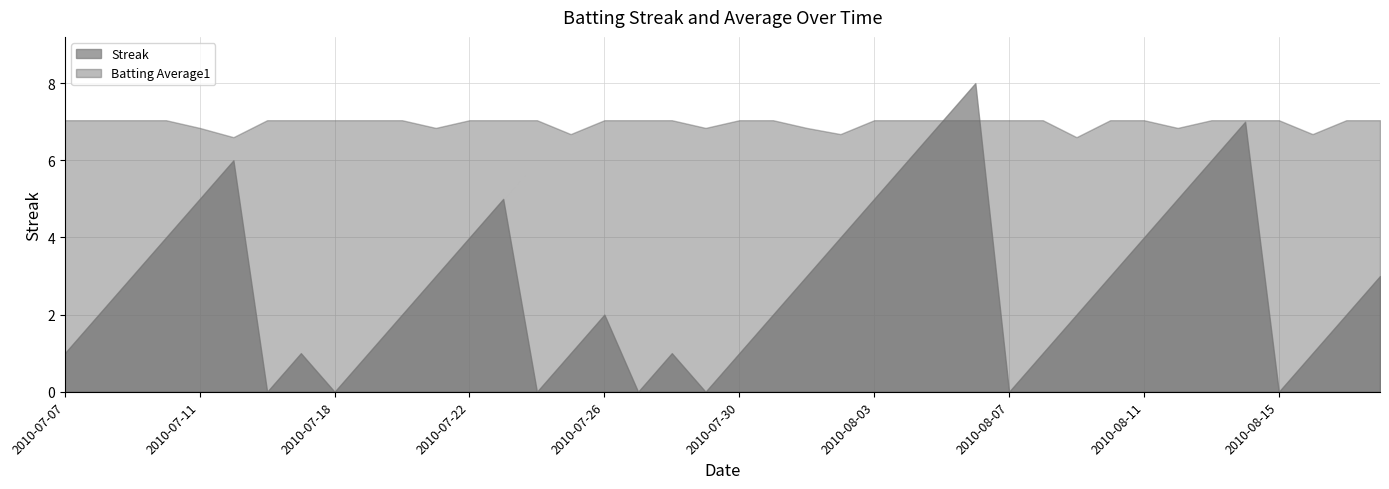

True or false: Batting Average1 and Streak intersect in this chart.

True